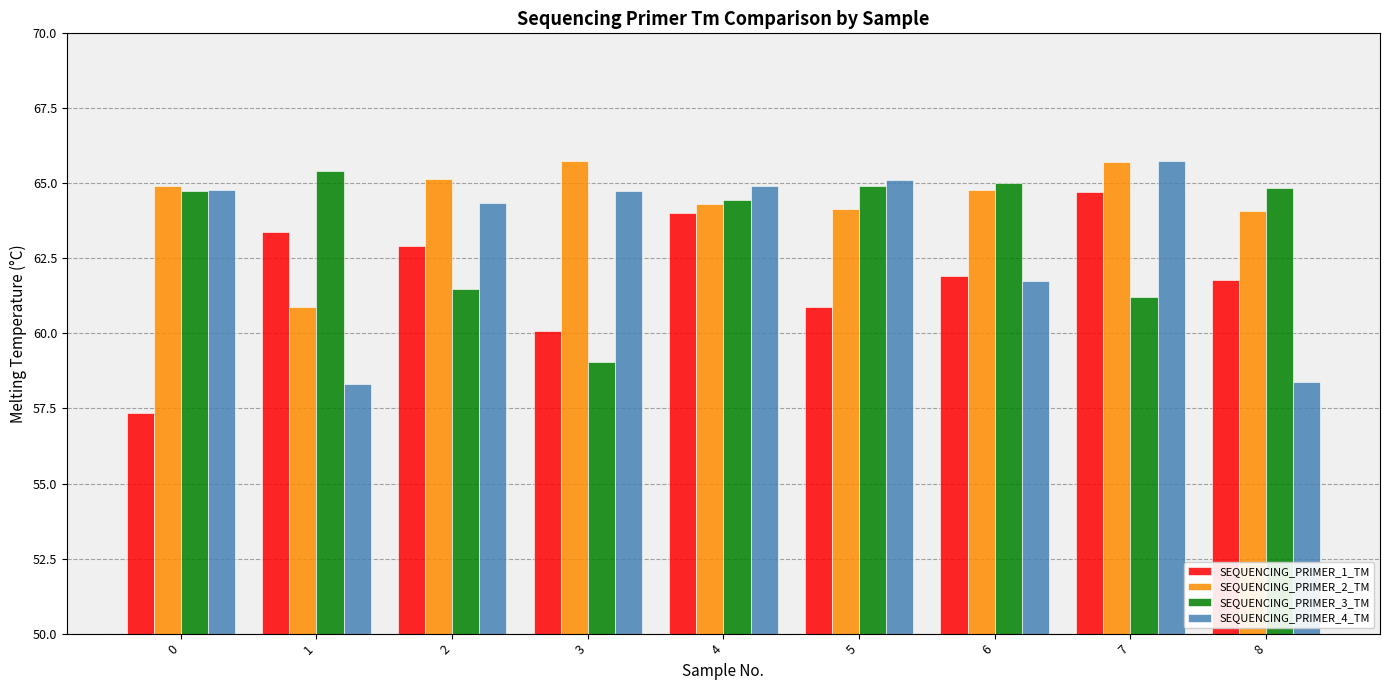

How many distinct data groups are displayed?

4